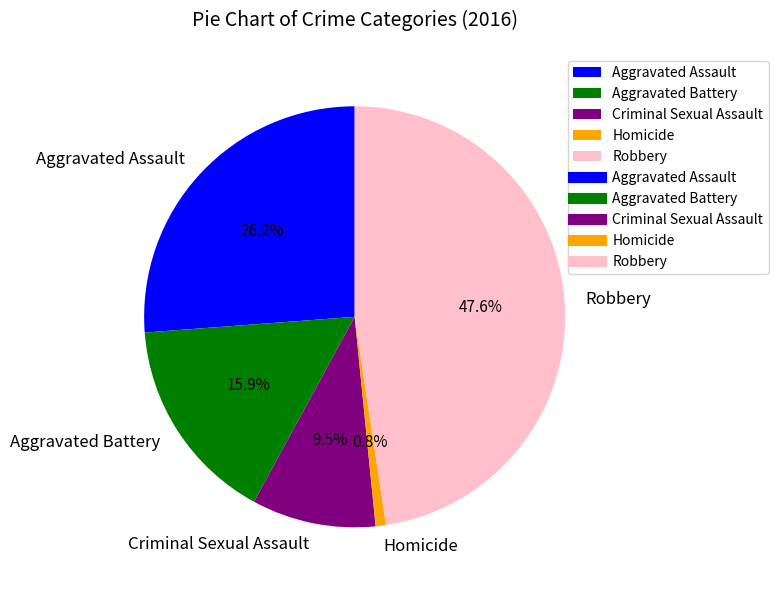

Is the sum of Homicide and Aggravated Battery greater than half?

No